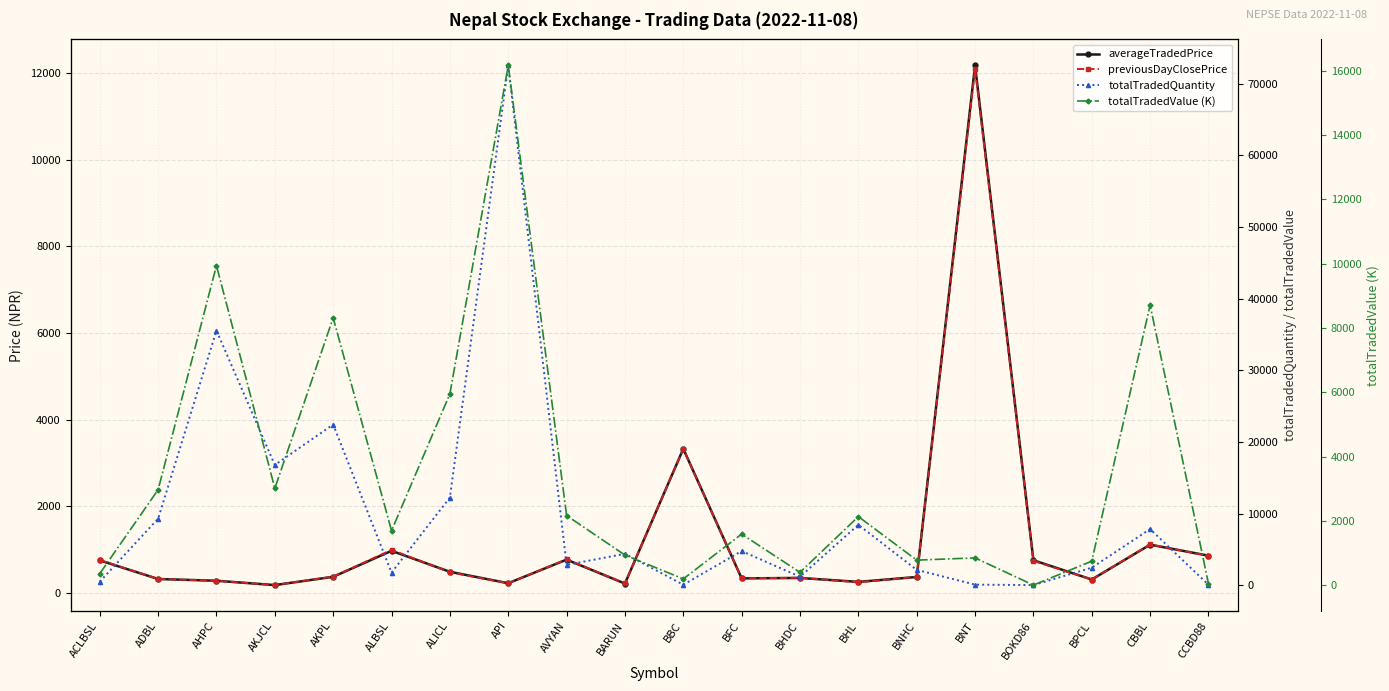

Which series has the largest range (max minus min)?

totalTradedQuantity